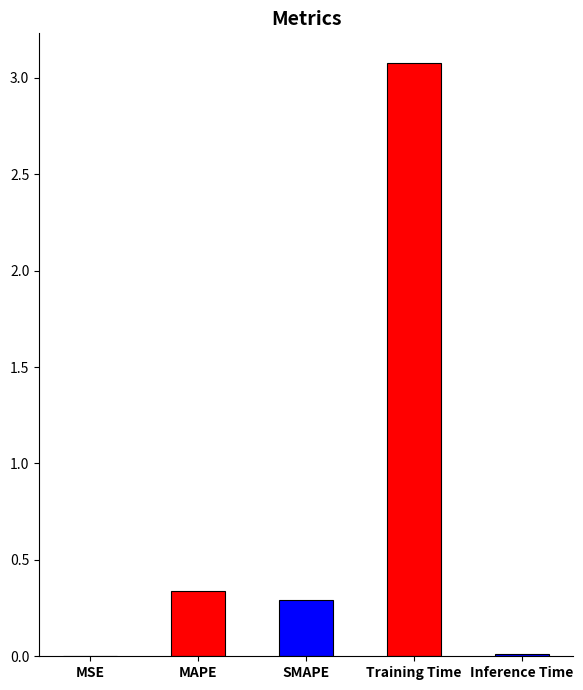

Is it true that the value at Training Time is 3.1?

True